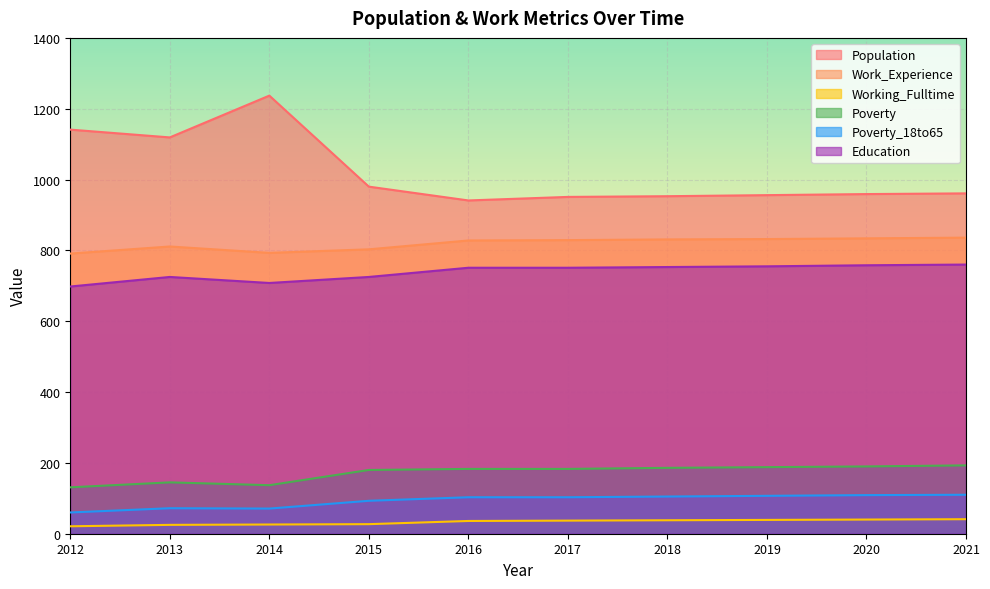

Reading left to right, extract all data points from this chart.

Population: 1141	1119	1237	980	941	951	953	956	959	961
Work_Experience: 791	811	793	803	828	829	831	832	834	836
Working_Fulltime: 21	25	26	27	36	37	38	39	40	41
Poverty: 131	145	137	180	183	183	186	188	190	193
Poverty_18to65: 60	72	71	93	103	103	105	107	109	110
Education: 698	725	708	725	751	751	753	755	758	760